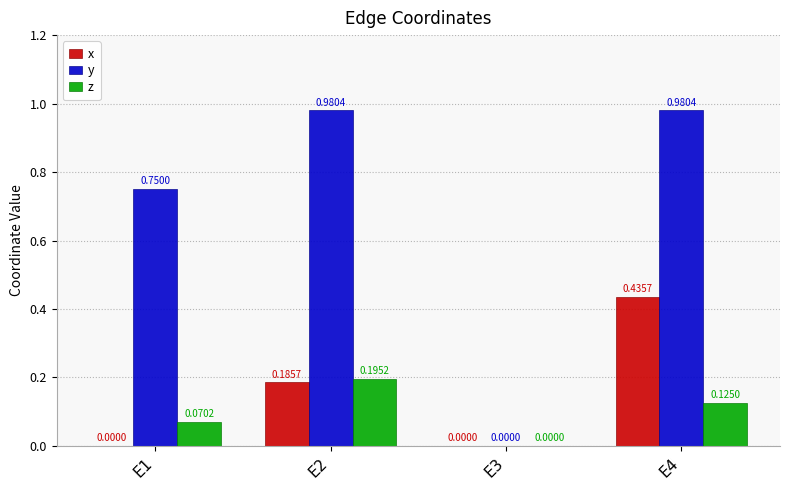

Which series has the largest total across all categories?

y